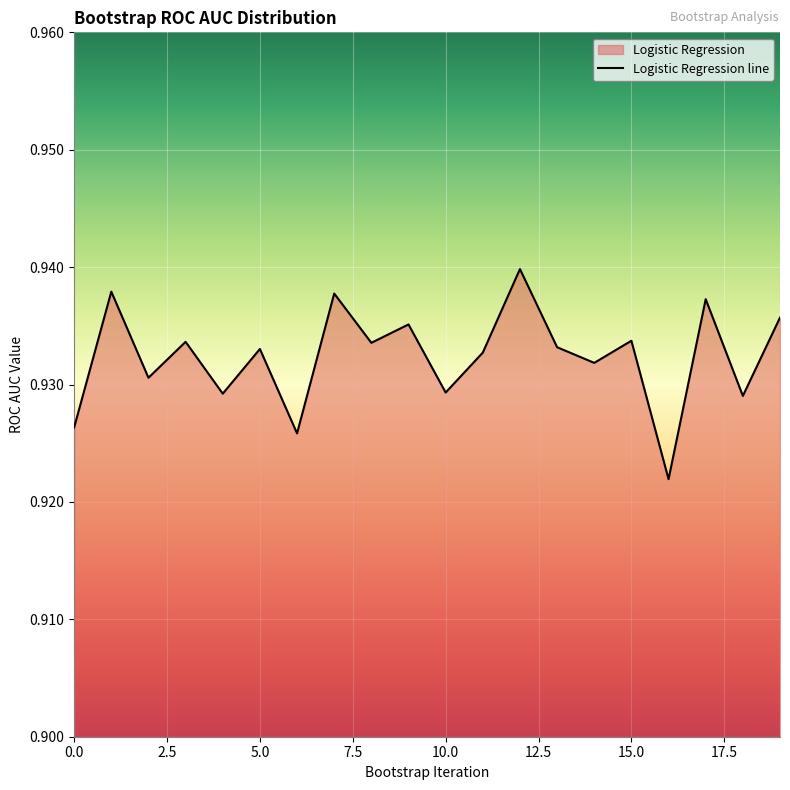

Between 13 and 0, which is larger?

13